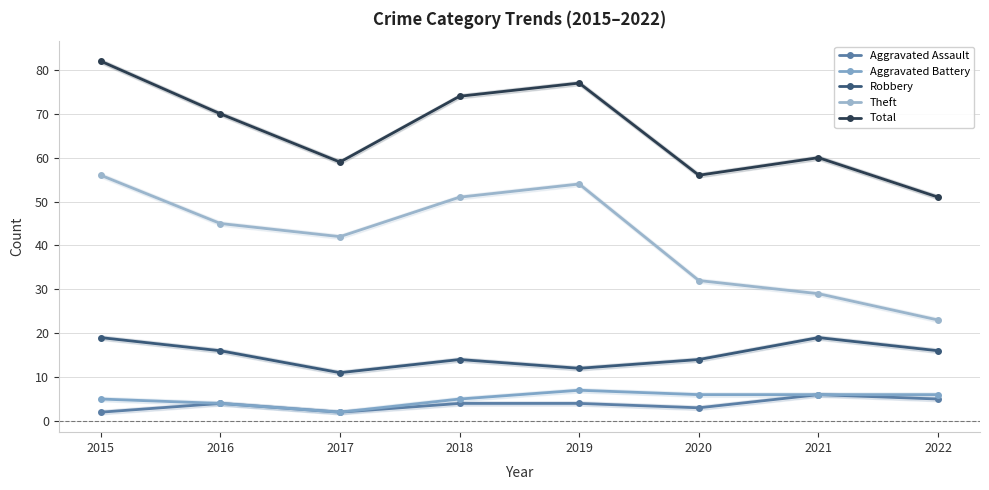

Which category has the highest value across all series?

2015